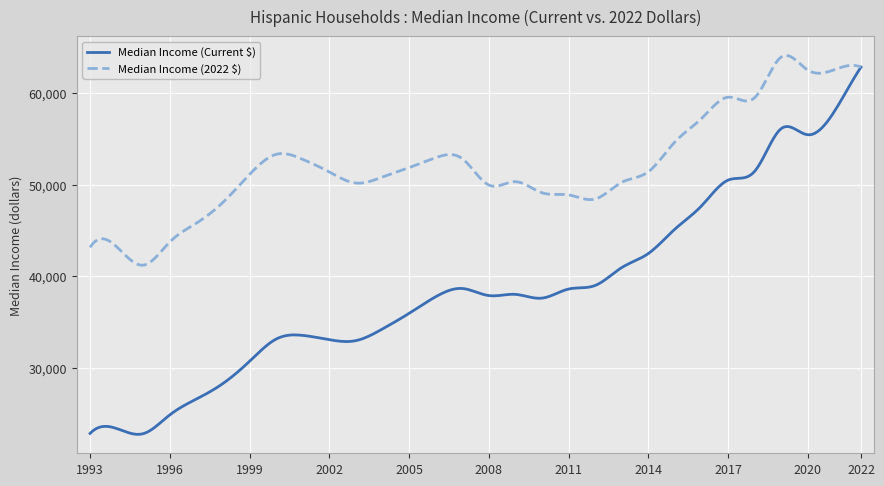

What is the maximum value for Median Income (2022 $)?

64081.7